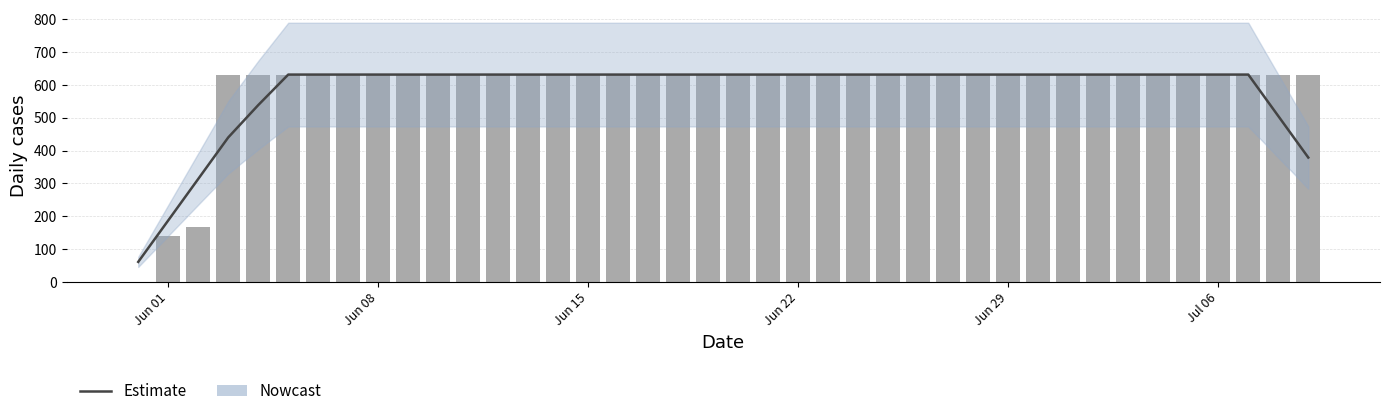

What is the lowest value of the Estimate series?

61.2